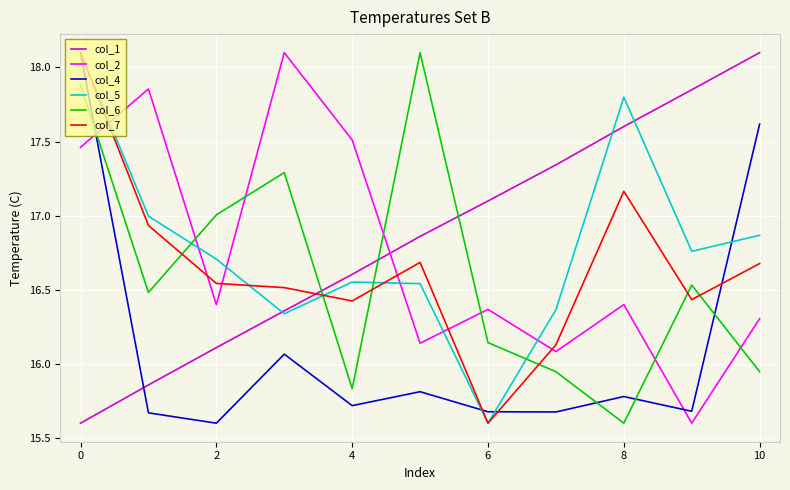

Which series ends up on top after the final intersection of col_7 and col_6?

col_7